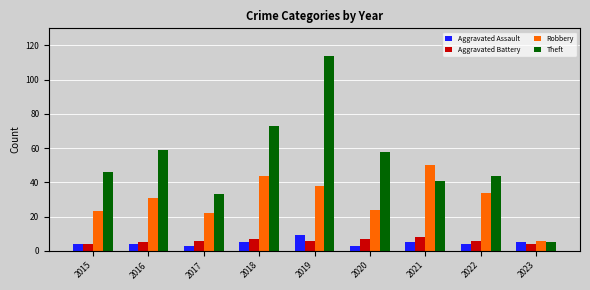

Which series changed the most between 2015 and 2020?

Theft